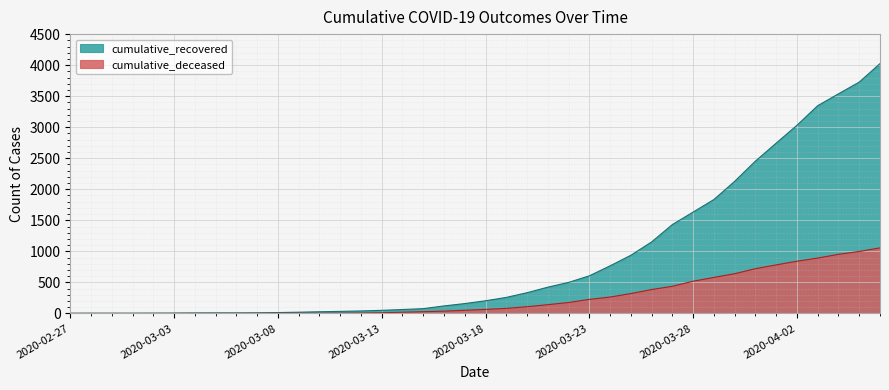

Which label corresponds to the largest value in the chart?

2020-04-06